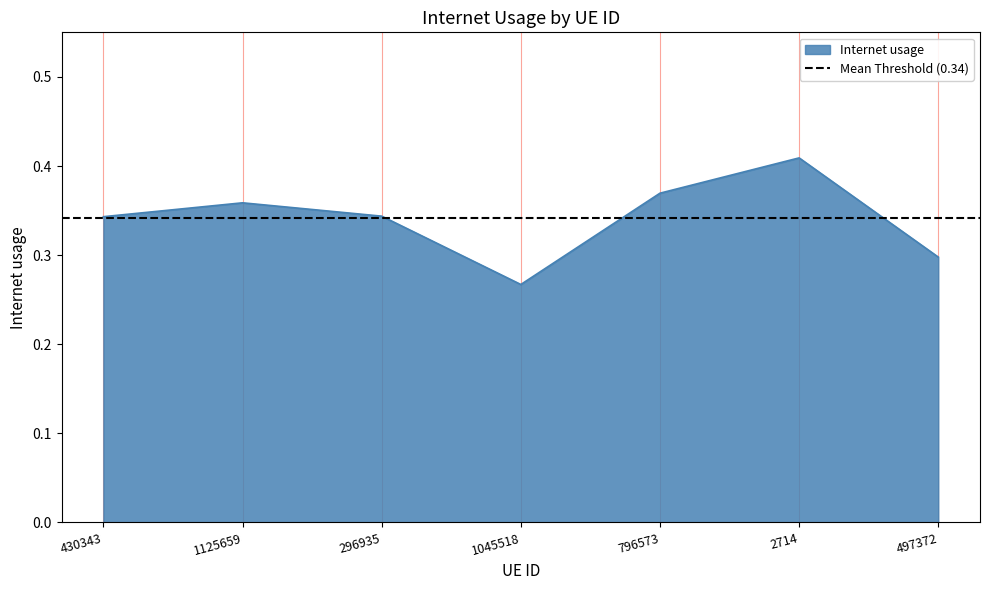

Reading right to left, what are all the values shown in this chart?

0.3	0.4	0.4	0.3	0.3	0.4	0.3